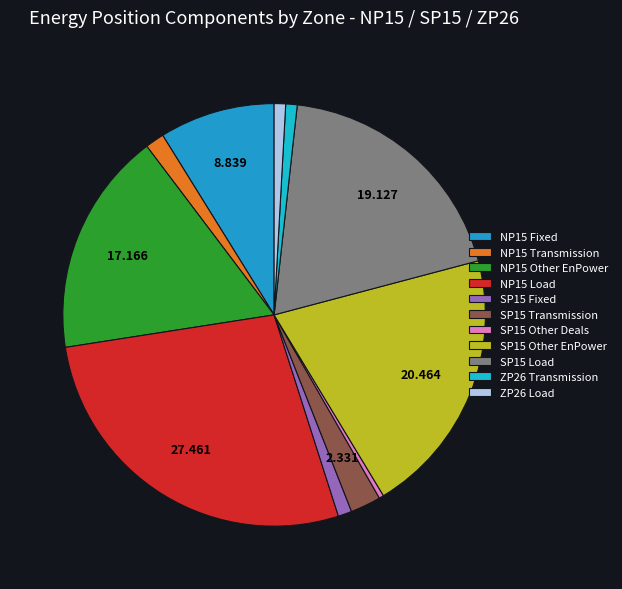

What is the total percentage of SP15 Transmission and ZP26 Load?

3.2%